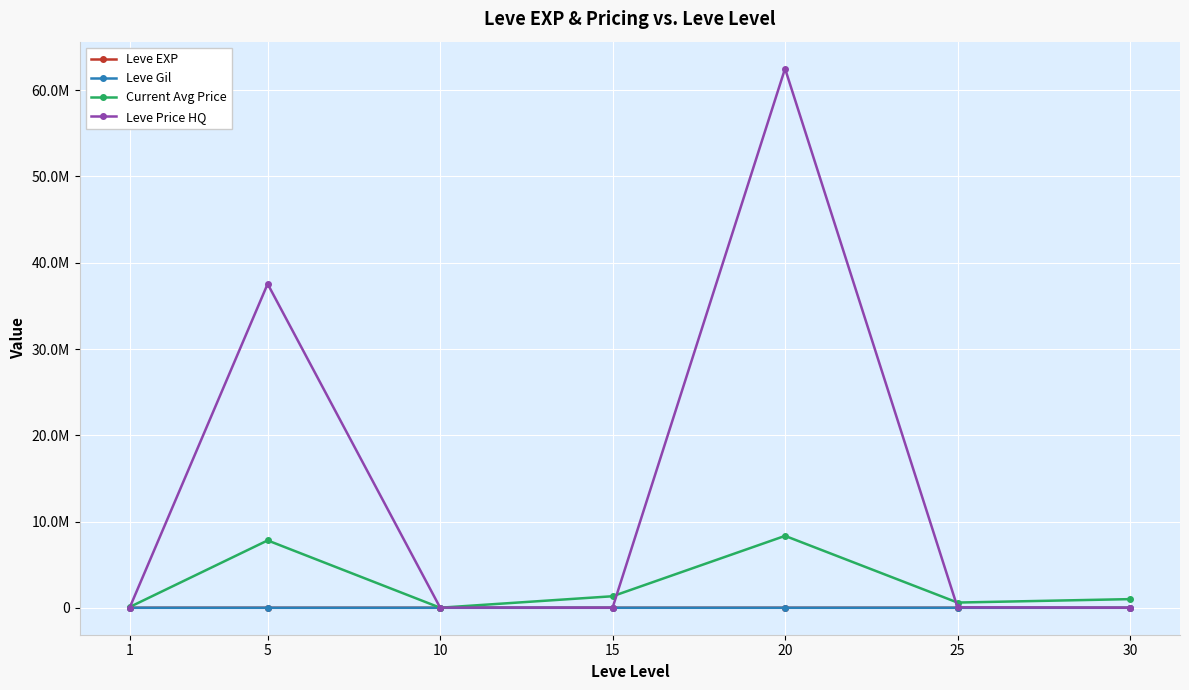

Is this an area chart (filled region under the line)?

No